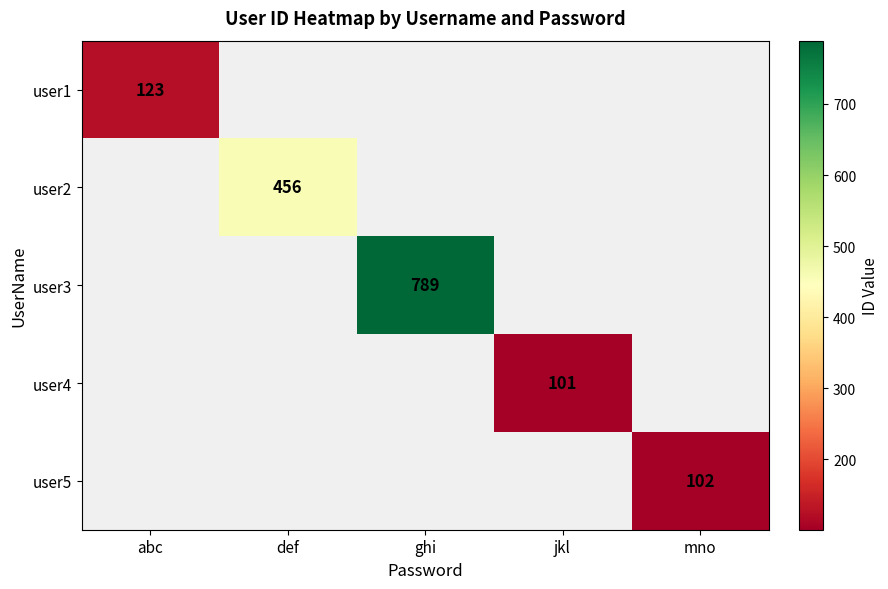

The value of user1 at abc is 39. True or false?

False